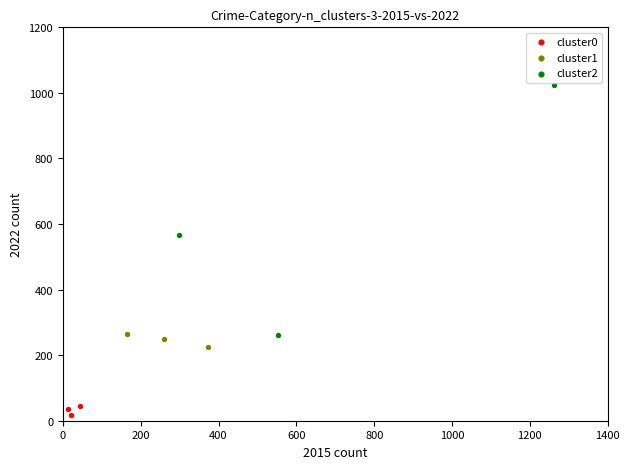

Which series has the widest spread of Y values?

cluster2